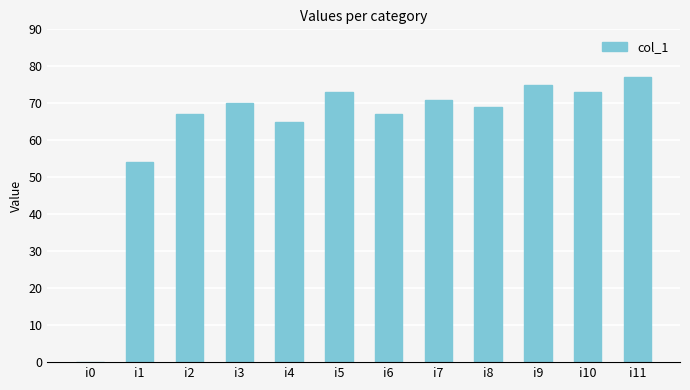

How many values are above zero?

11